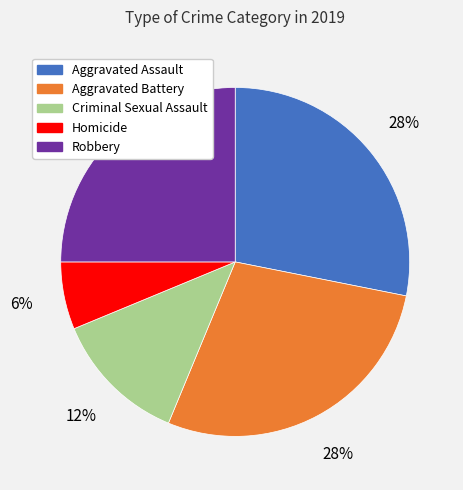

Count the number of slices in the pie.

5